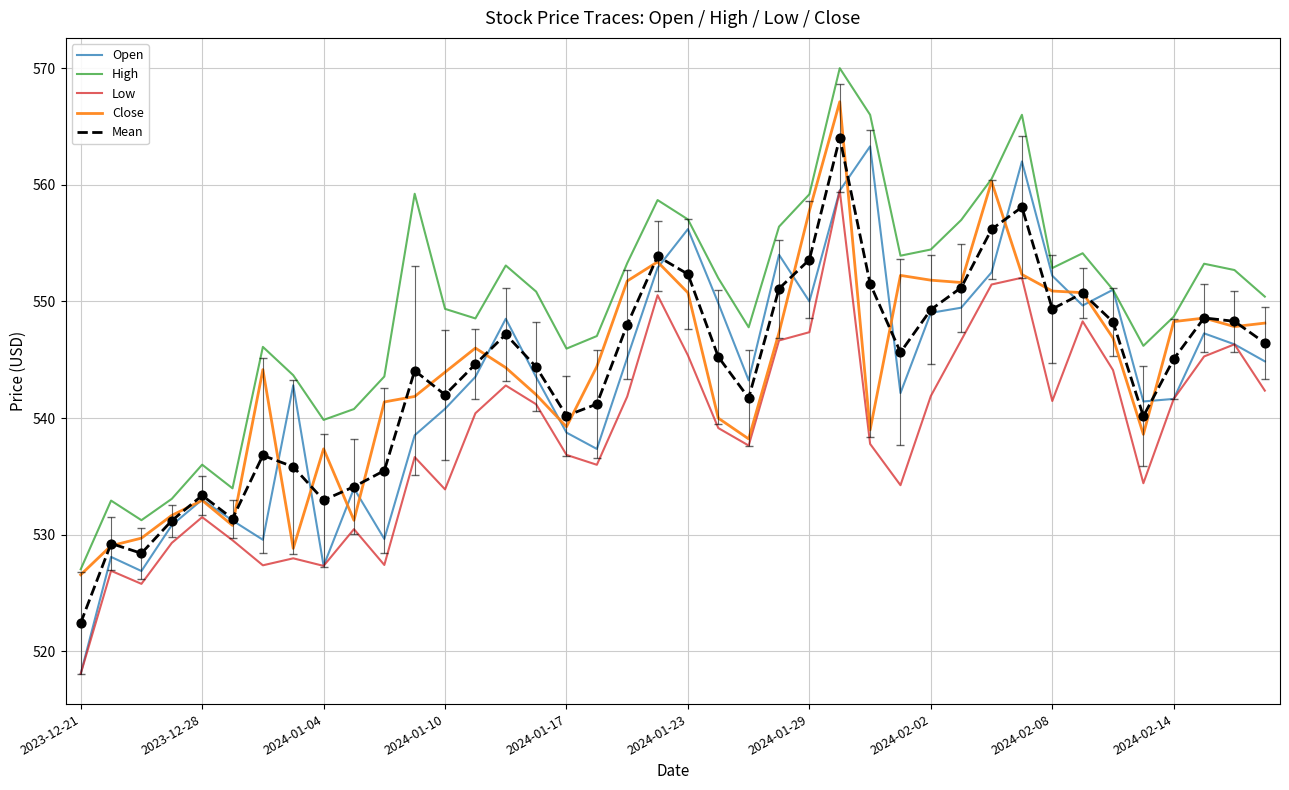

What is the maximum value for Open?

563.3